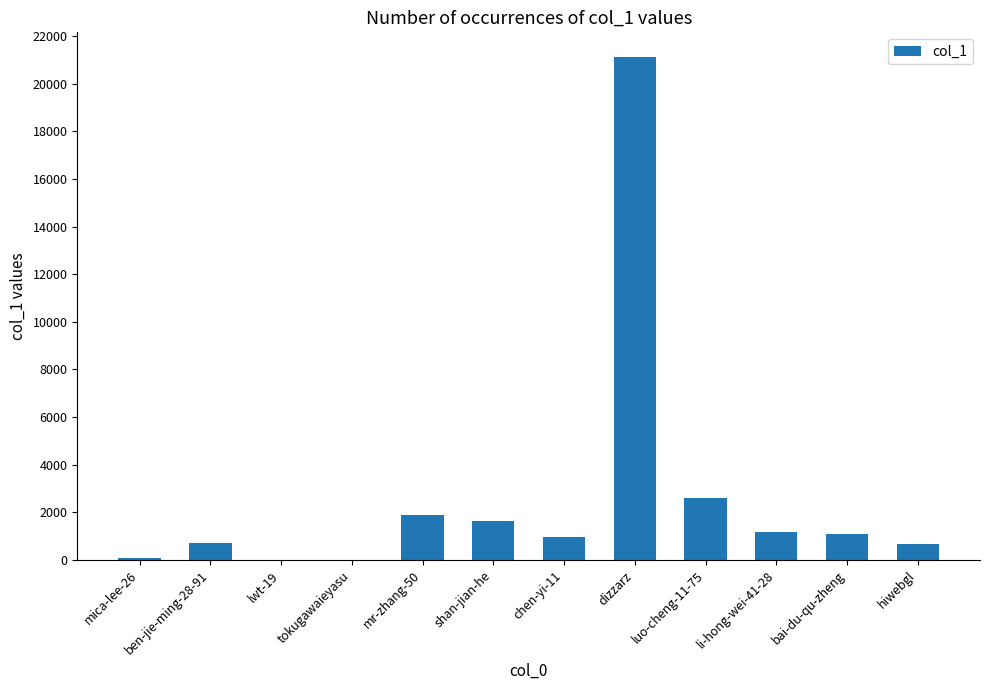

What is the average value?

2663